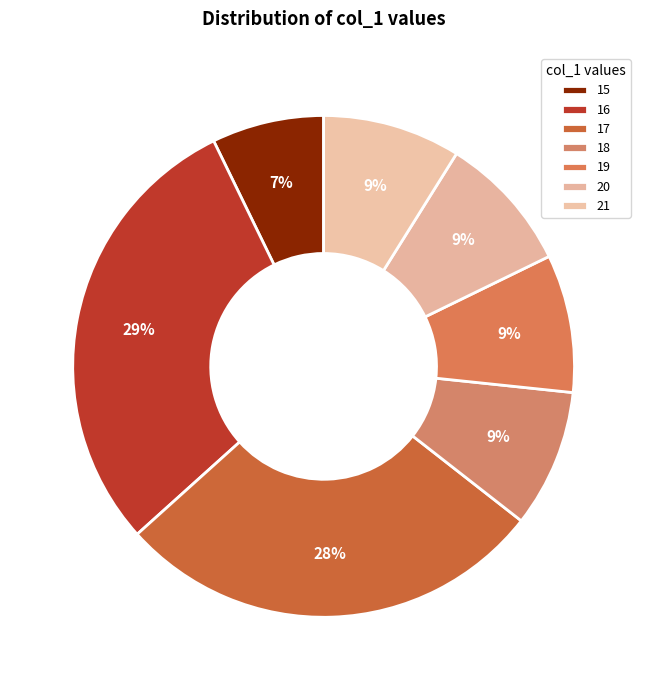

Do 19 and 15 together represent more than half of the pie?

No